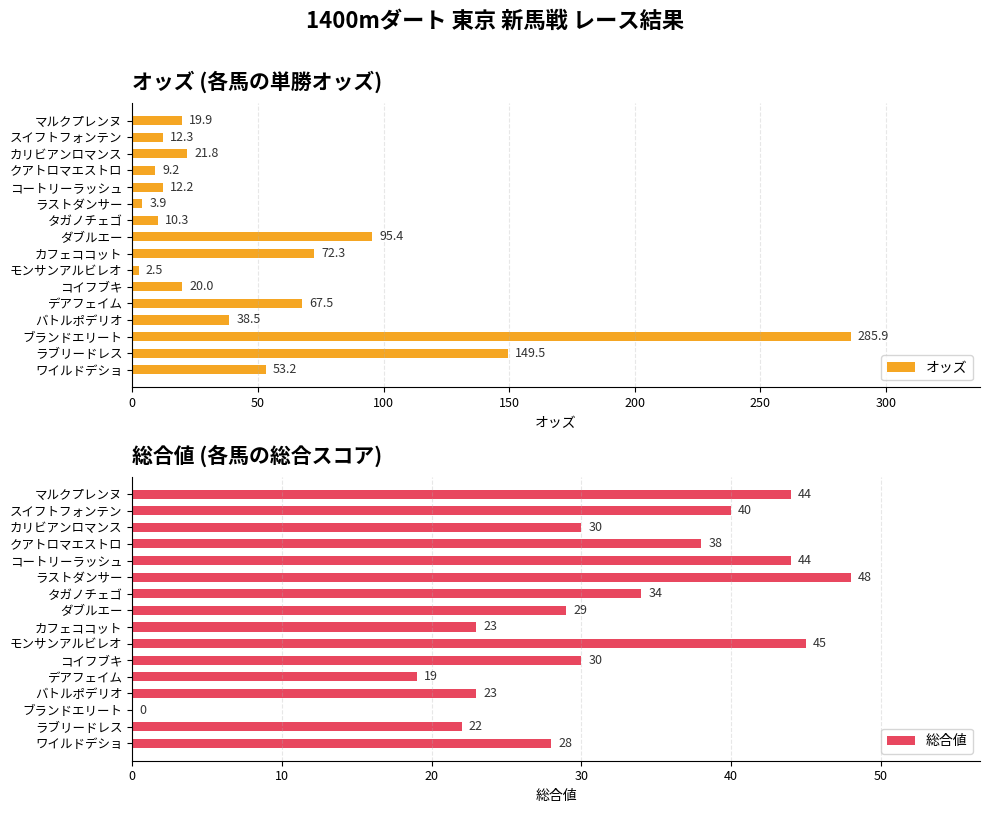

Which series has the largest range (max minus min)?

オッズ